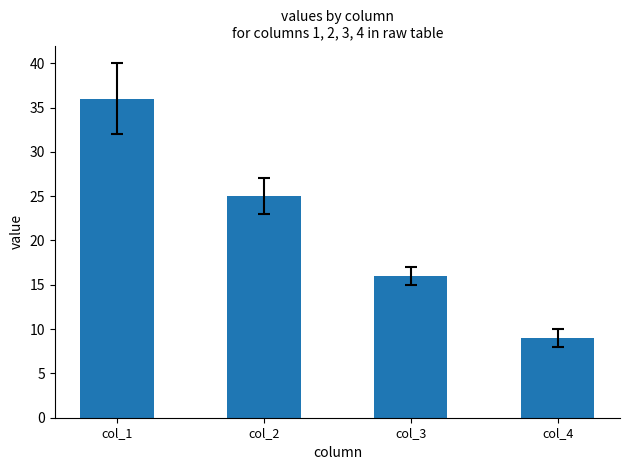

What is the value of the 4th bar from the left?

9